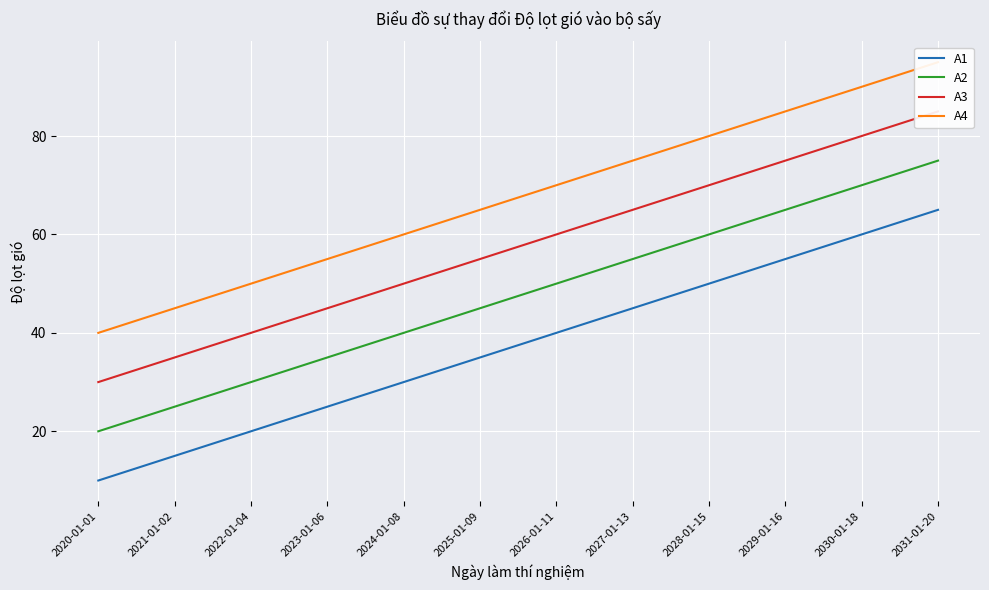

Which category has the highest value across all series?

2031-01-20